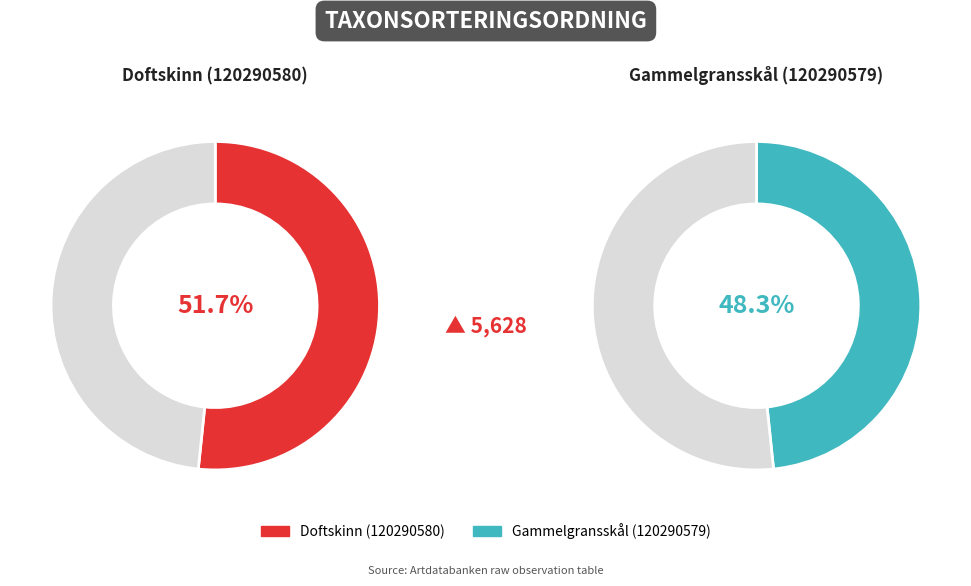

To the nearest percent, what portion does Gammelgransskål (120290579) represent?

48%